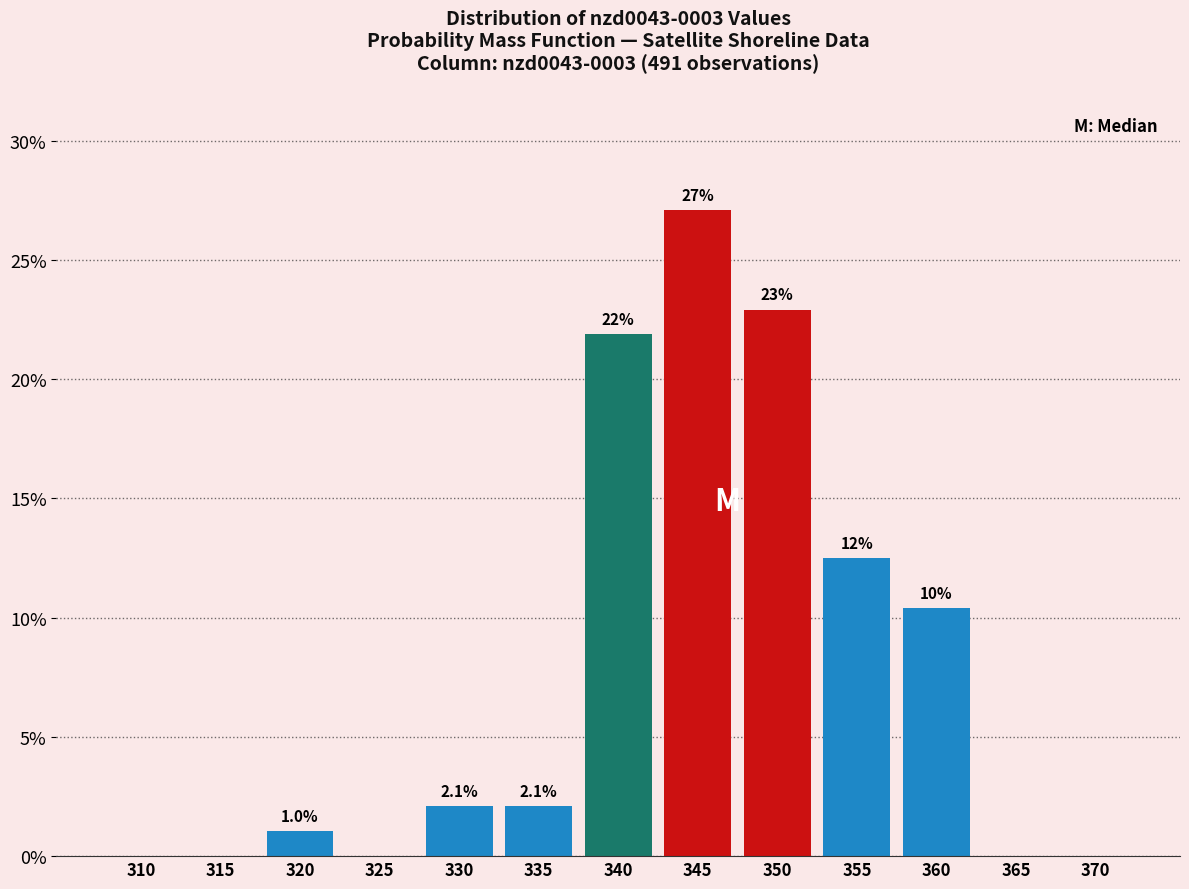

Reading left to right, list all the values displayed in this chart.

310=0.0	315=0.0	320=1.0	325=0.0	330=2.1	335=2.1	340=21.9	345=27.1	350=22.9	355=12.5	360=10.4	365=0.0	370=0.0